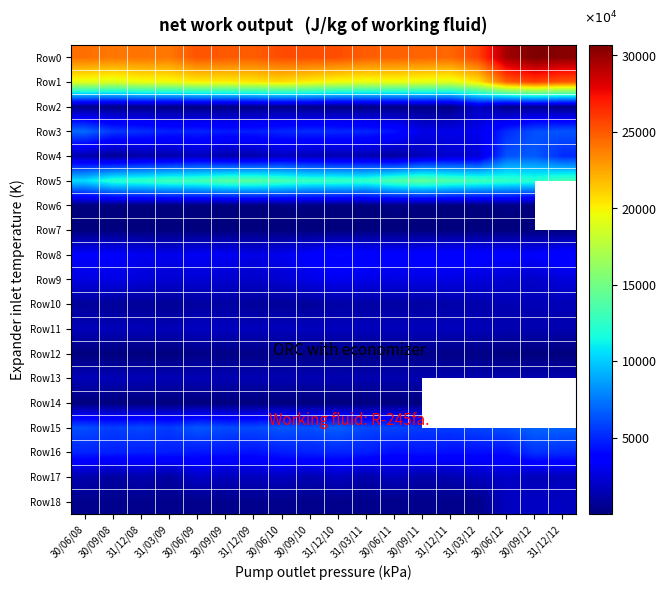

At which label does Row15 reach its peak?

30/09/12